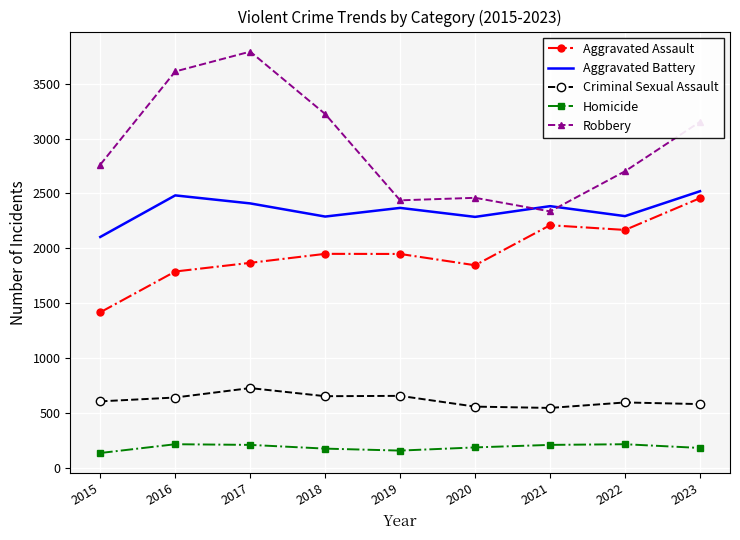

Which series has the largest range (max minus min)?

Robbery